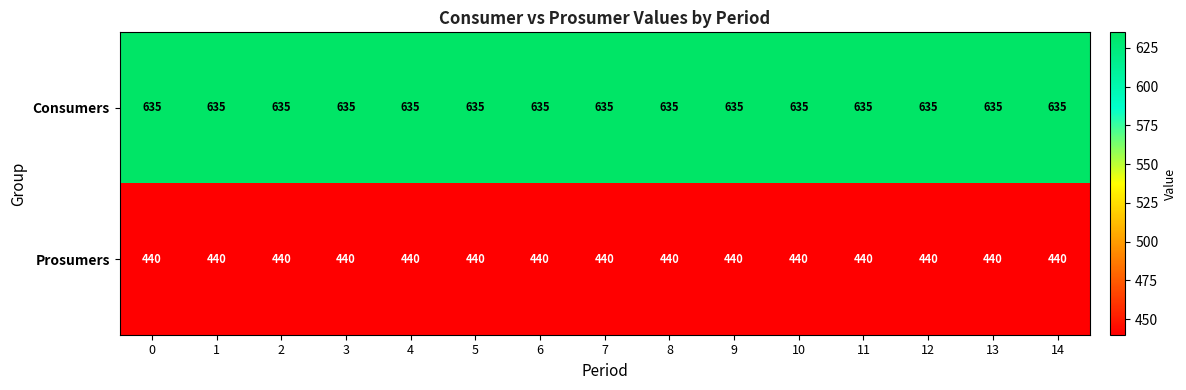

What is the sum of all Prosumers values?

6600